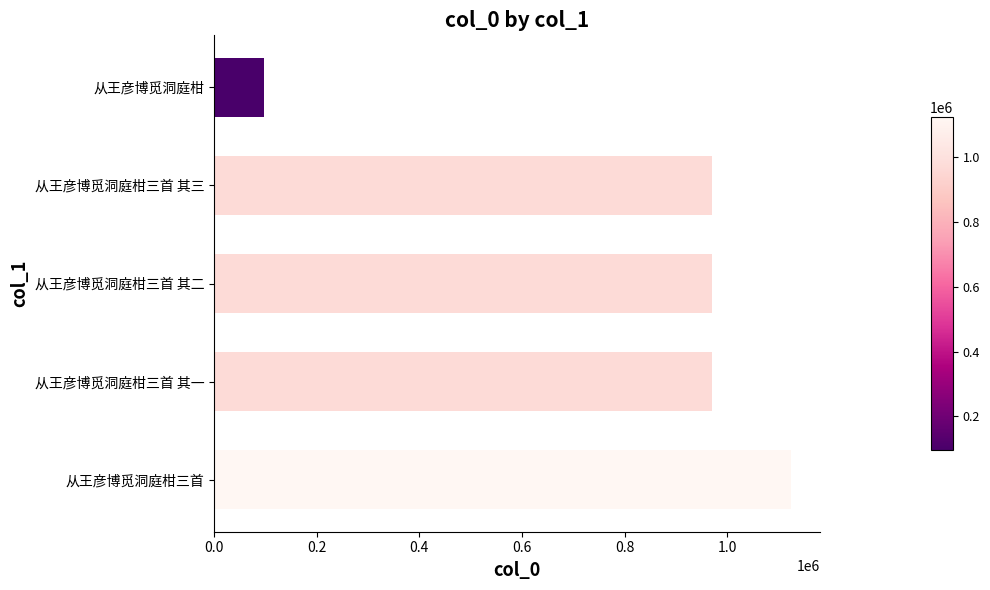

What is the difference between the maximum and minimum values?

1027080